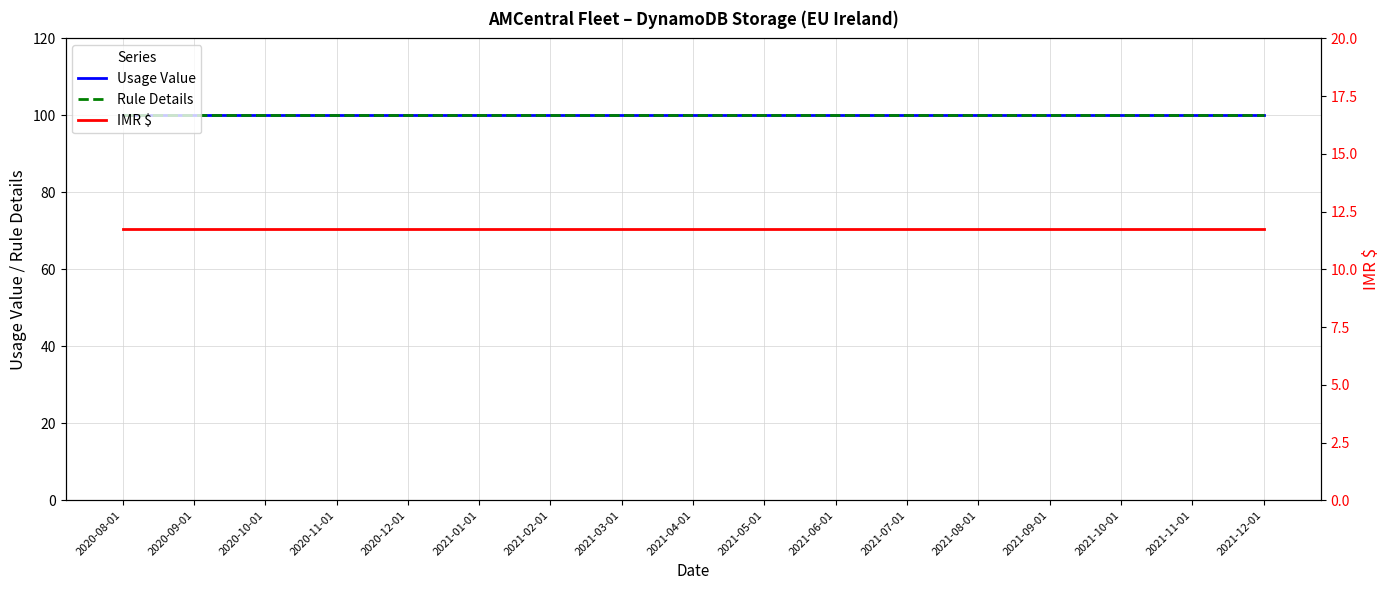

What is the label of the 1st point from the right?

2021-12-01